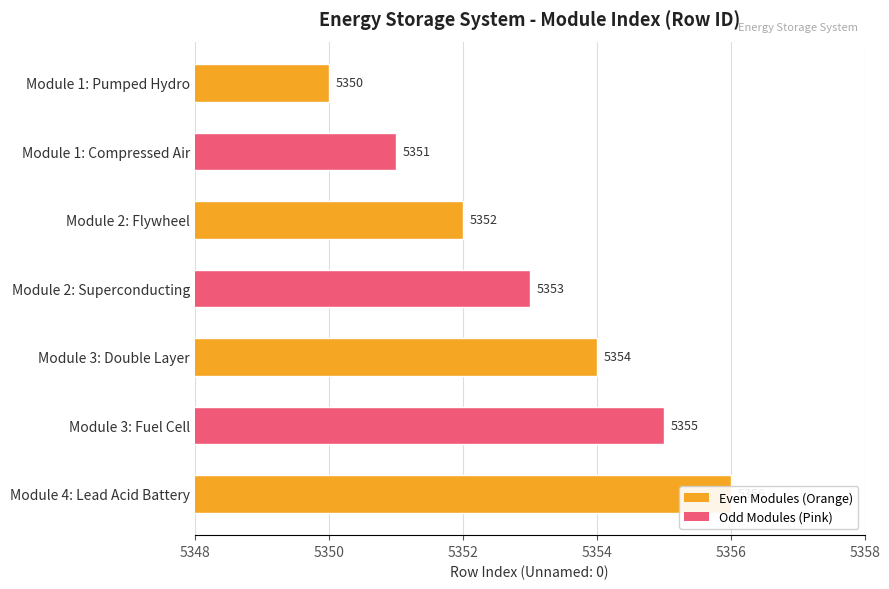

What is the difference between the second highest and second lowest values?

4